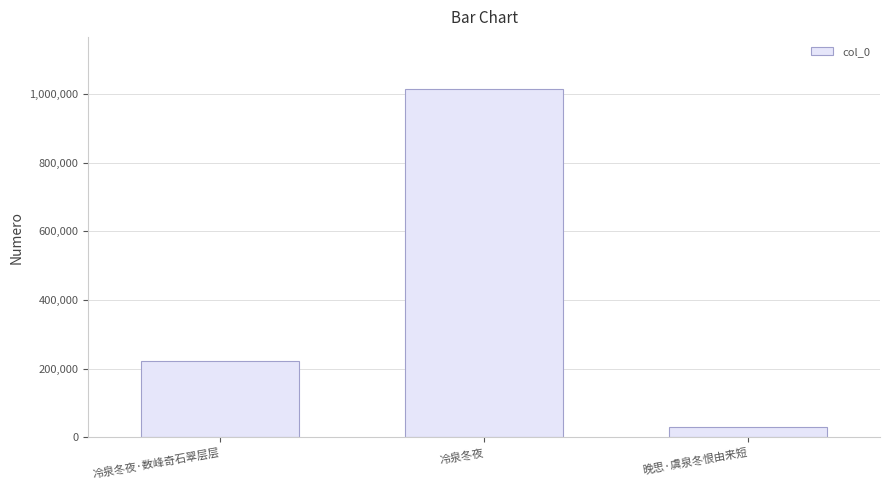

Reading right to left, list all the values displayed in this chart.

30495	1015051	221822